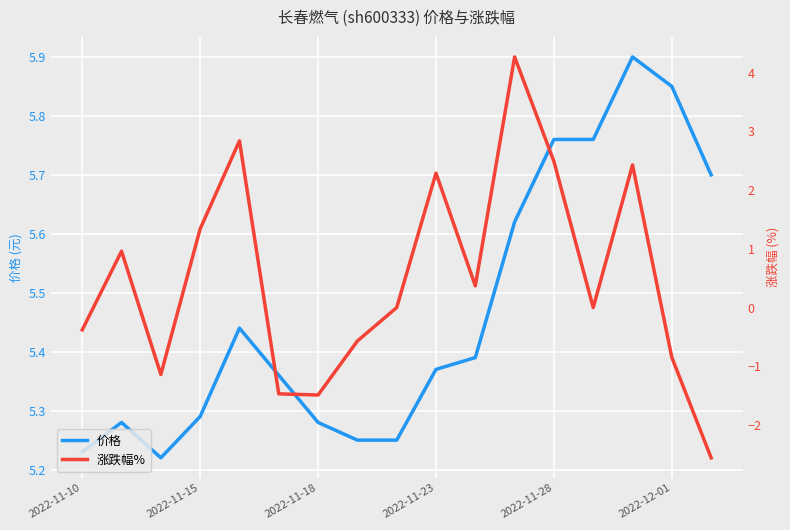

What is the highest value of the 价格 series?

5.9